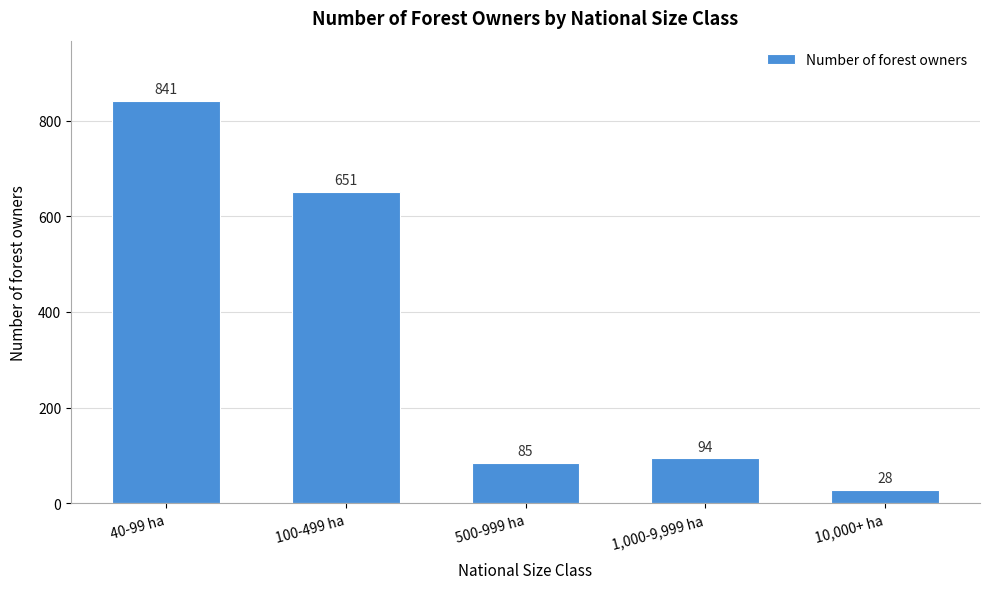

Reading left to right, list all the values displayed in this chart.

841	651	85	94	28